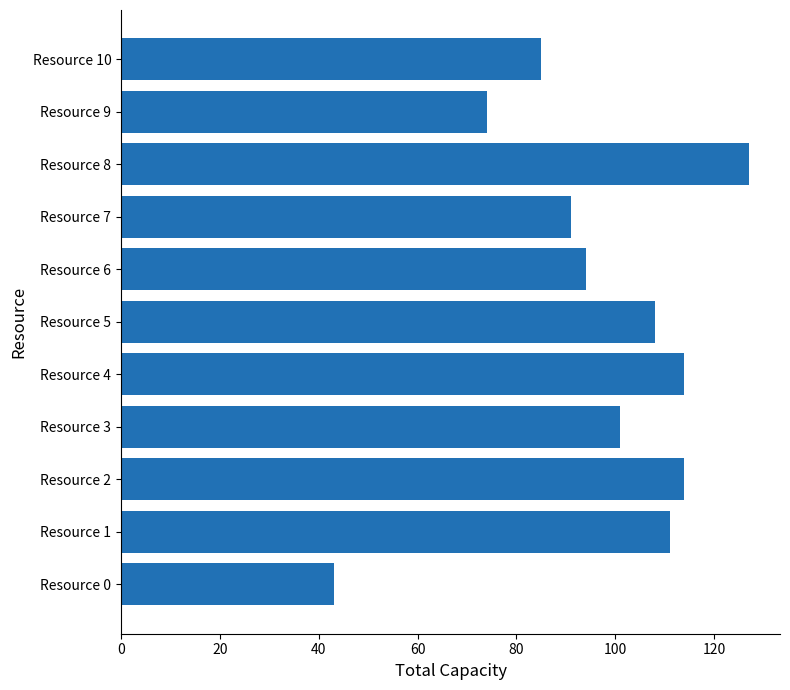

What is the average value?

97